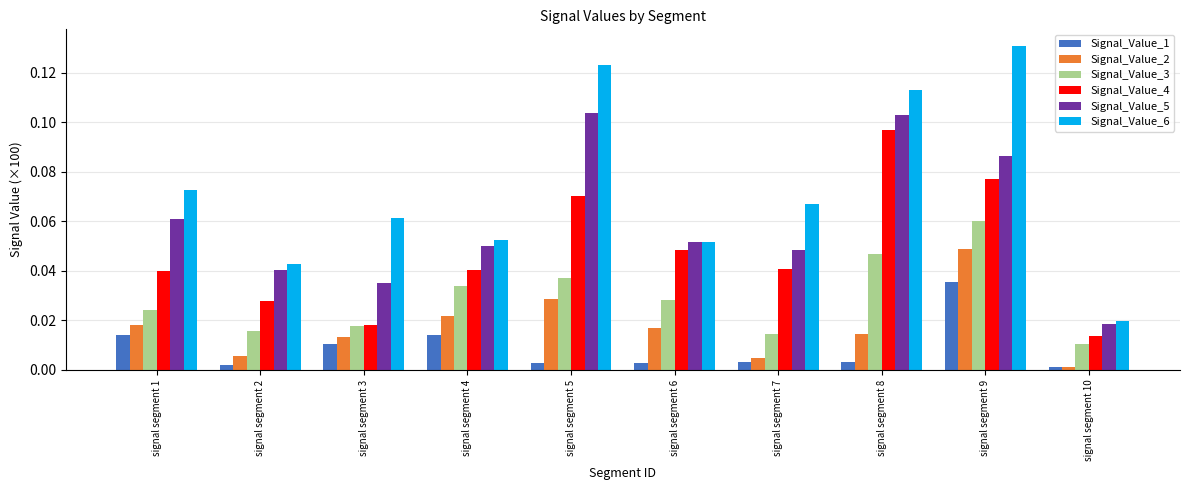

Between signal segment 2 and signal segment 5, which series saw the biggest shift?

Signal_Value_6